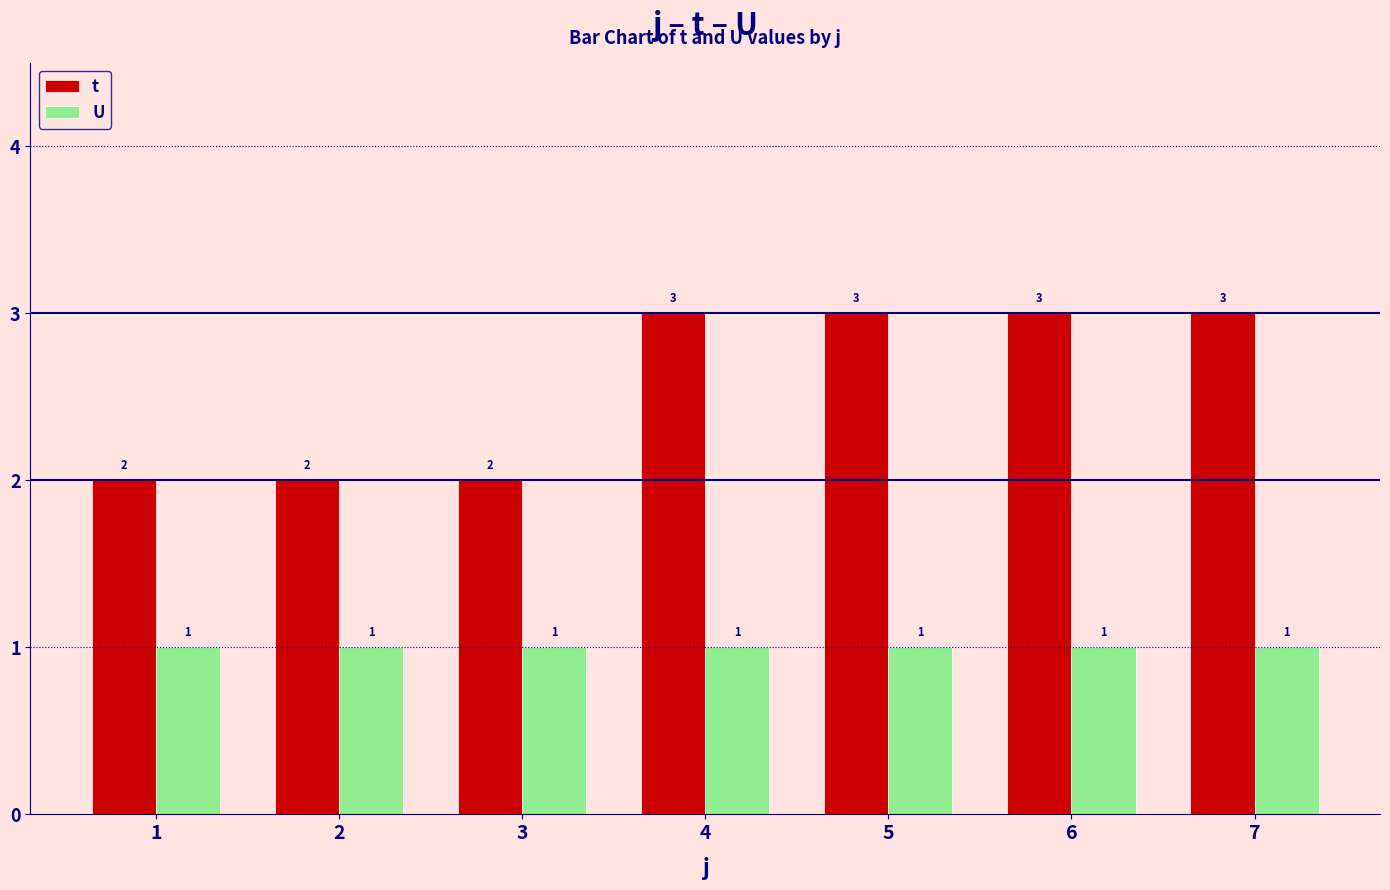

What is the greatest value displayed?

3